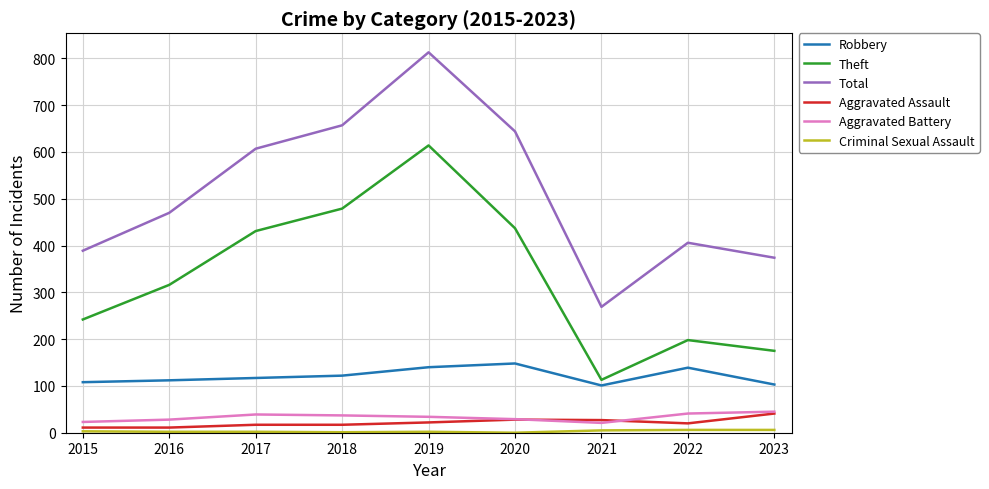

Is it true that Total equals 470 at 2016?

True